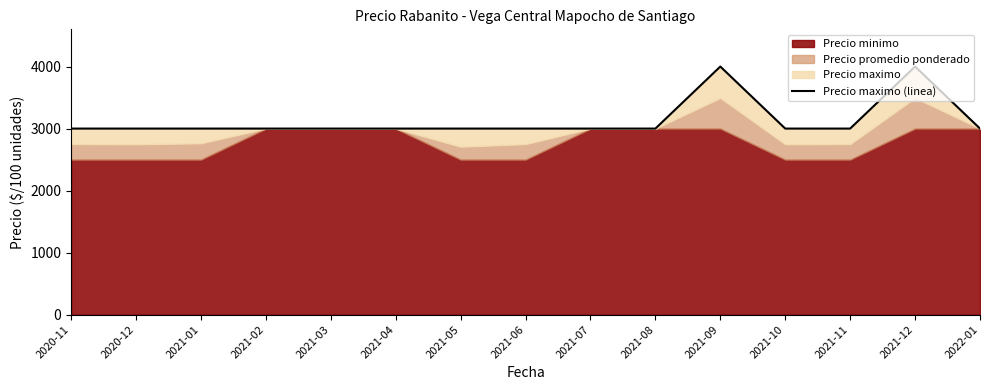

Reading right to left, list all the values displayed in this chart.

2022-01=3000	2021-12=4000	2021-11=3000	2021-10=3000	2021-09=4000	2021-08=3000	2021-07=3000	2021-06=3000	2021-05=3000	2021-04=3000	2021-03=3000	2021-02=3000	2021-01=3000	2020-12=3000	2020-11=3000